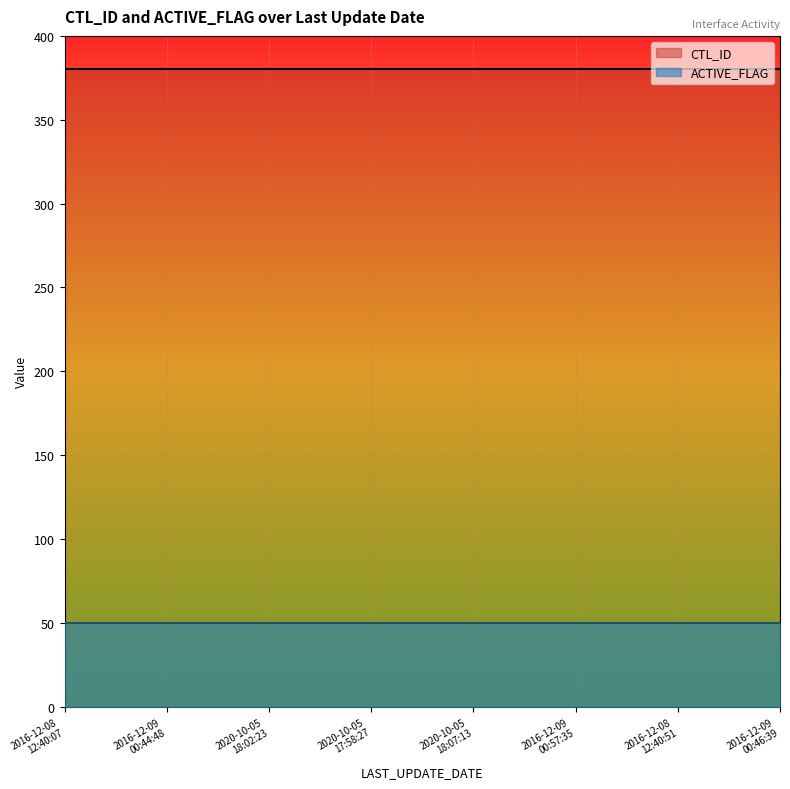

Reading right to left, what are all the values shown in this chart?

CTL_ID: 2016-12-09
00:46:39=380	2016-12-08
12:40:51=380	2016-12-09
00:57:35=380	2020-10-05
18:07:13=380	2020-10-05
17:58:27=380	2020-10-05
18:02:23=380	2016-12-09
00:44:48=380	2016-12-08
12:40:07=380
ACTIVE_FLAG: 2016-12-09
00:46:39=50	2016-12-08
12:40:51=50	2016-12-09
00:57:35=50	2020-10-05
18:07:13=50	2020-10-05
17:58:27=50	2020-10-05
18:02:23=50	2016-12-09
00:44:48=50	2016-12-08
12:40:07=50